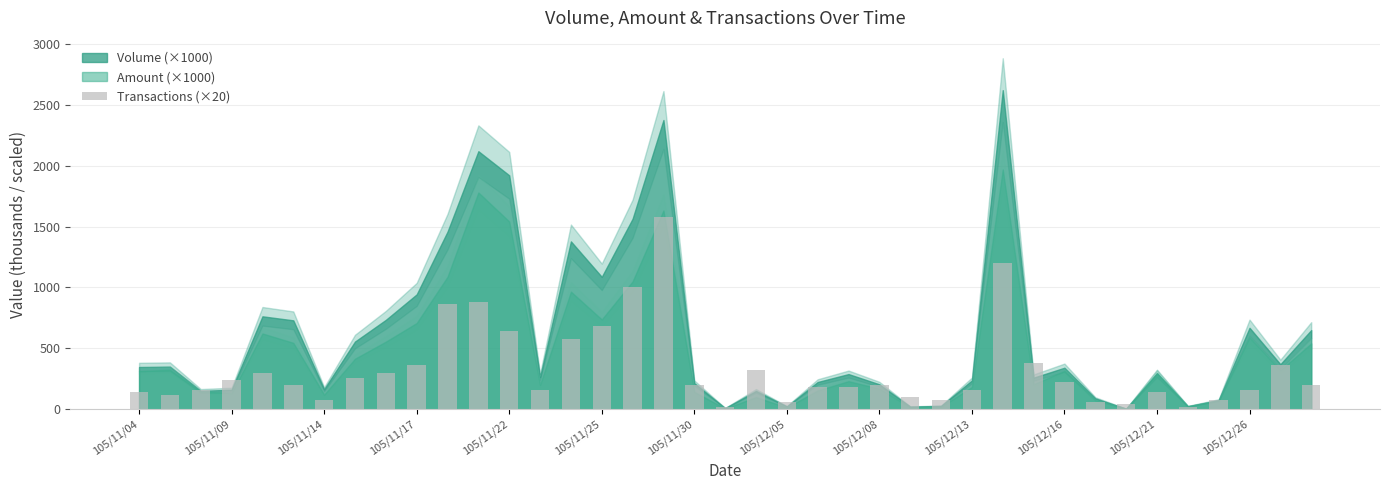

What is the difference between the maximum and minimum values?

1560